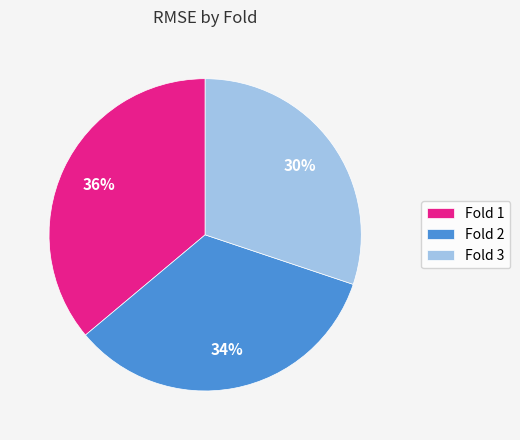

Which slice is the largest?

Fold 1